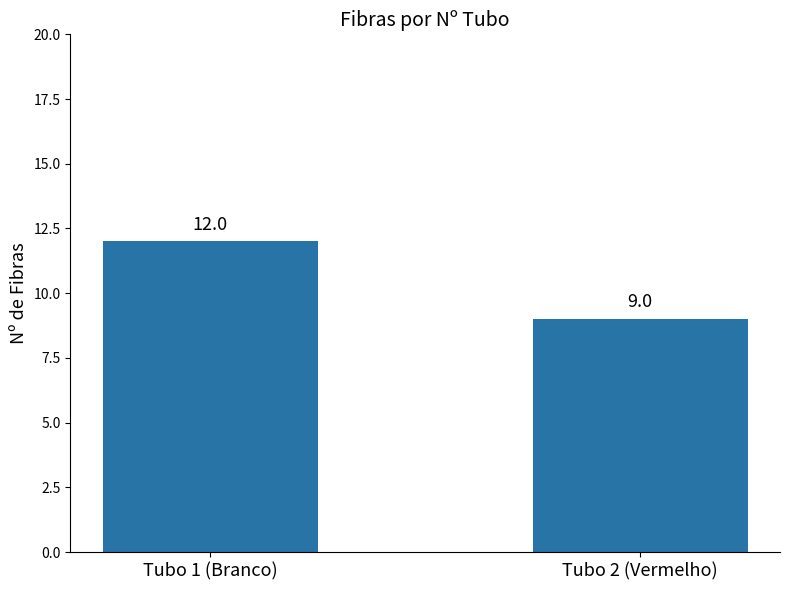

What is the value of the 2nd bar from the left?

9